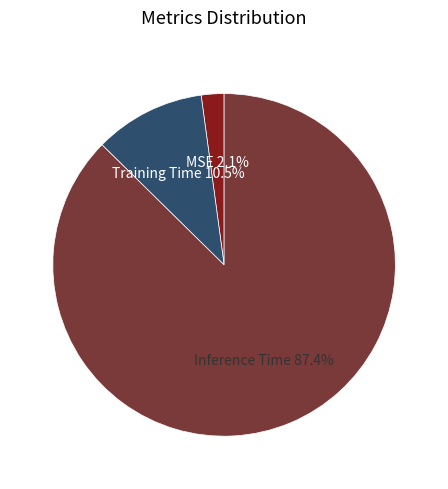

Which has a higher value, Inference Time or MSE?

Inference Time